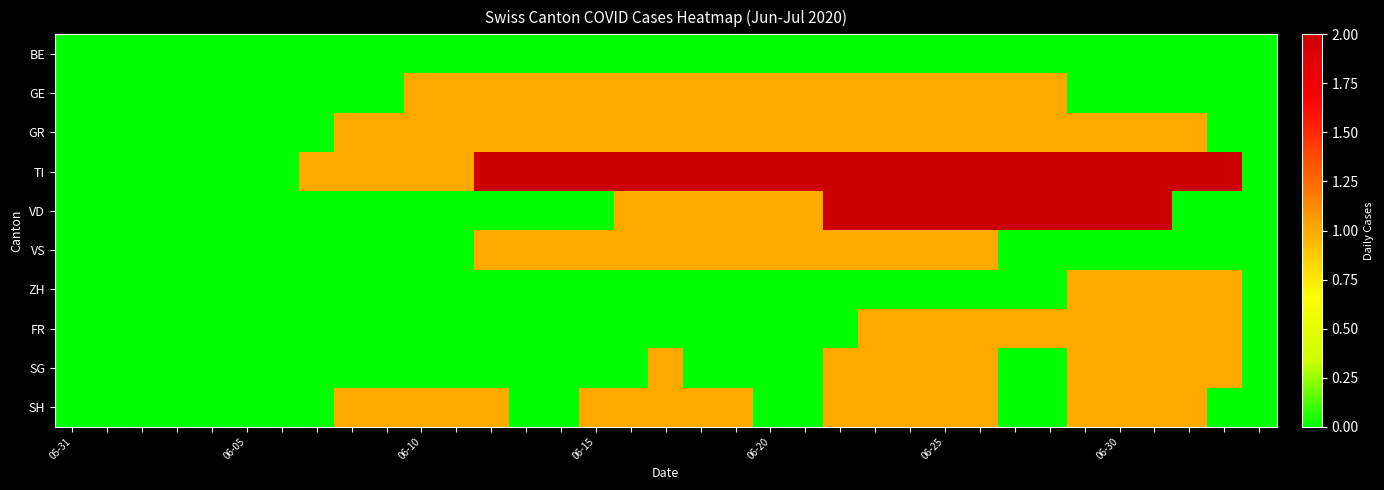

Which series has the largest range (max minus min)?

TI